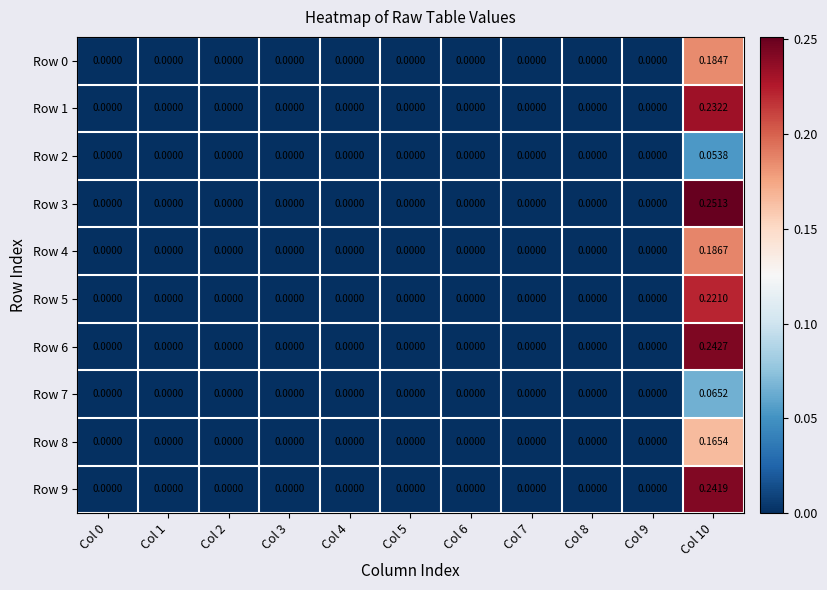

At which category is the sum across all series the highest?

Col 10